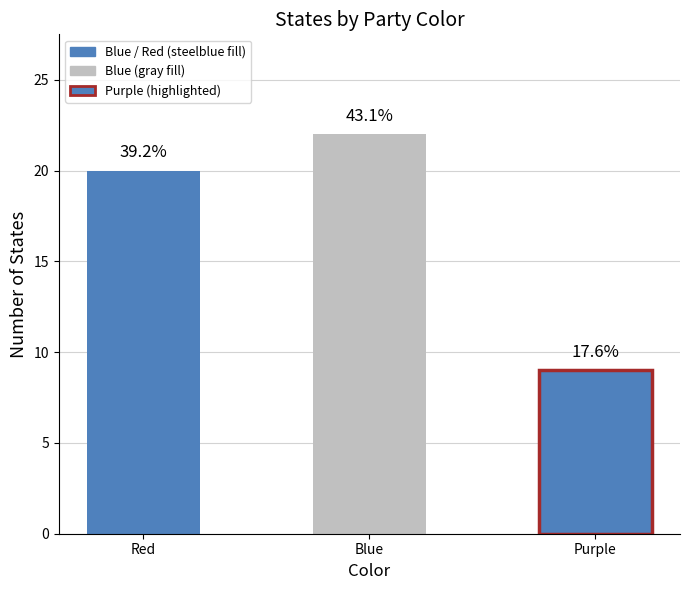

List the labels in order of value, smallest first.

Purple, Red, Blue